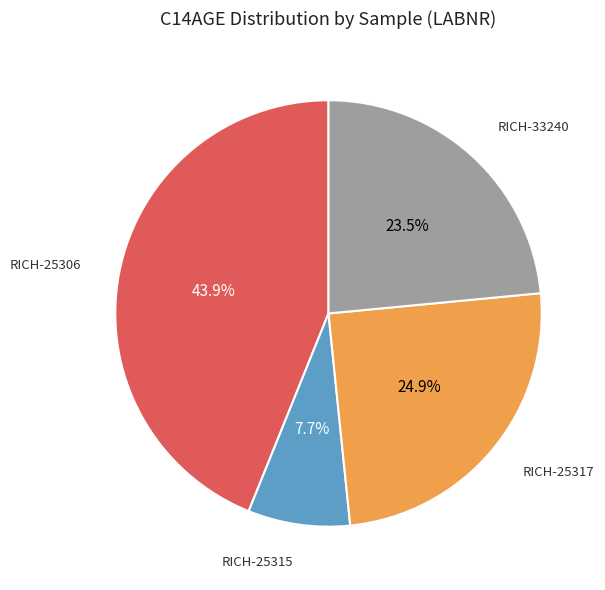

Does any single category account for the majority?

No